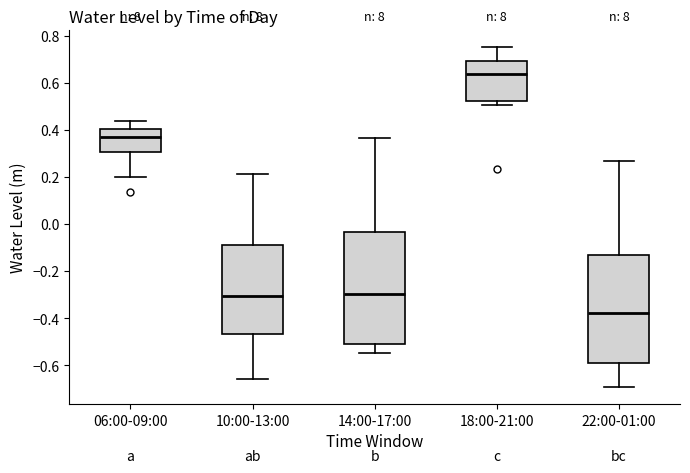

Reading left to right, read every box against the y-axis: the position of its median line, the range the box covers, and the ends of its whiskers. The values are not printed on the chart, so give them approximately, as read against the axis.

06:00-09:00: median 0.36, box 0.30 to 0.40, whiskers 0.20 to 0.44
10:00-13:00: median -0.30, box -0.46 to -0.08, whiskers -0.66 to 0.22
14:00-17:00: median -0.30, box -0.52 to -0.04, whiskers -0.54 to 0.36
18:00-21:00: median 0.64, box 0.52 to 0.70, whiskers 0.50 to 0.76
22:00-01:00: median -0.38, box -0.58 to -0.14, whiskers -0.70 to 0.28